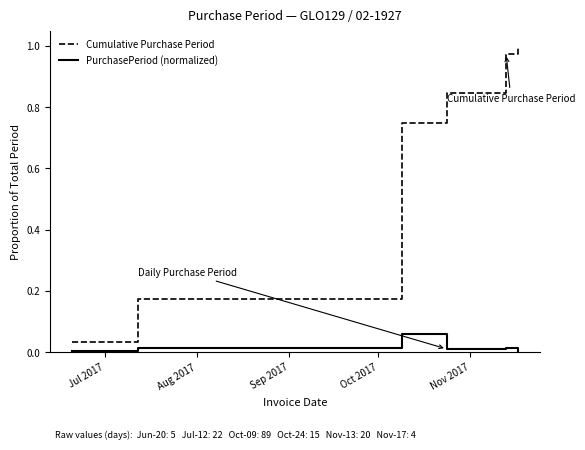

How many lines are shown in the chart?

2